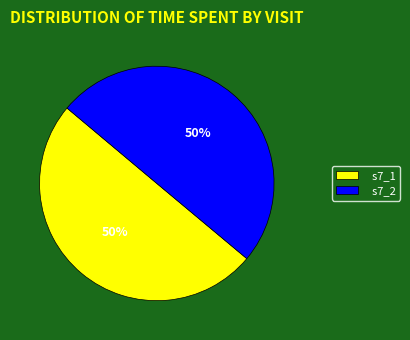

To the nearest percent, what portion does s7_1 represent?

50%